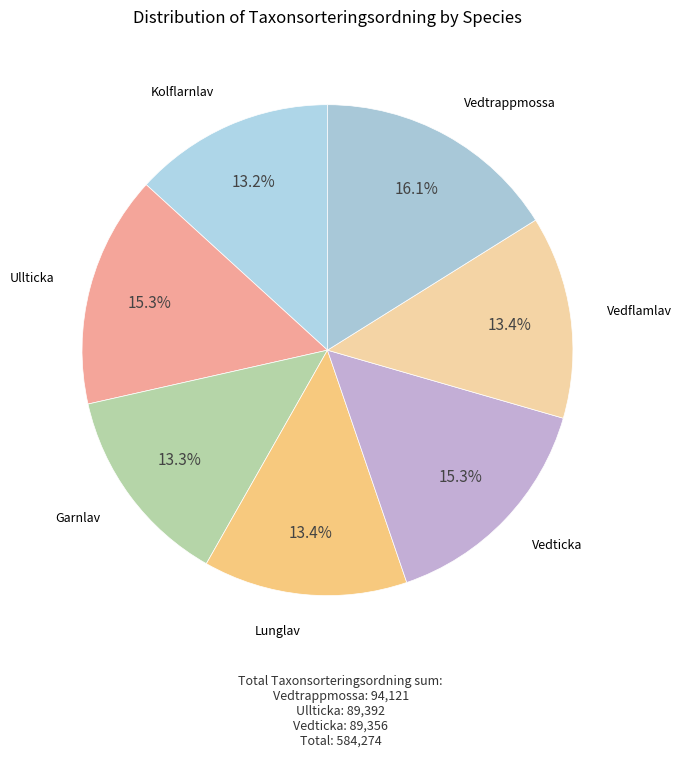

Is there a majority slice in this chart?

No